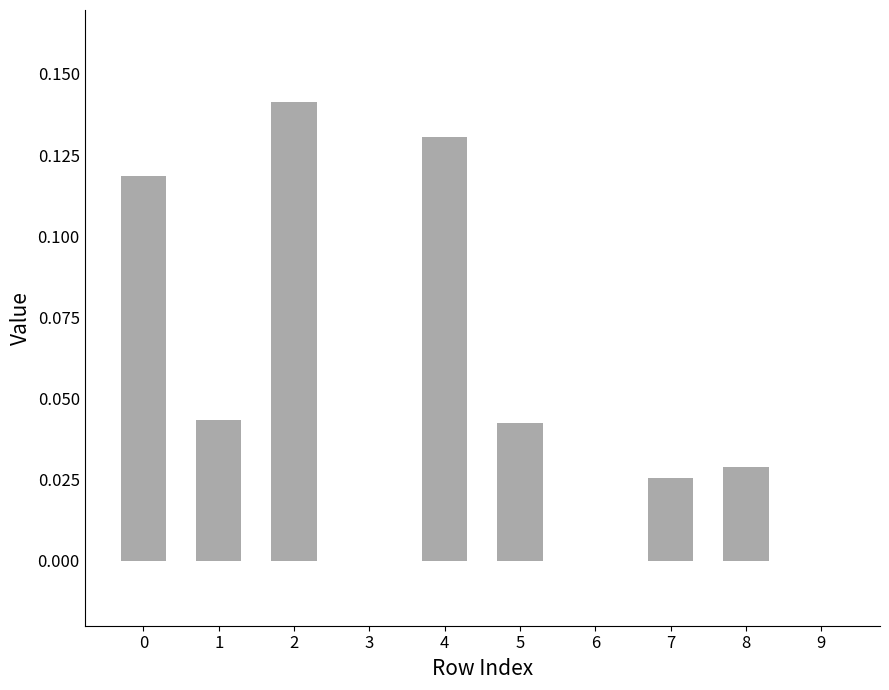

Which has a higher value, 7 or 6?

7